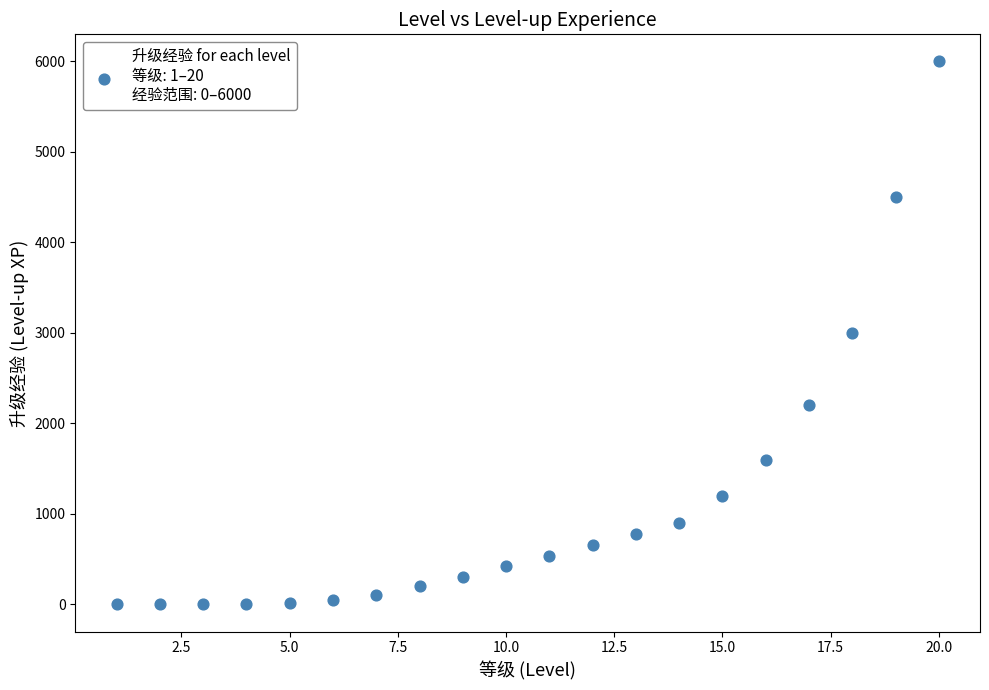

What is the range of X values (max minus min)?

19